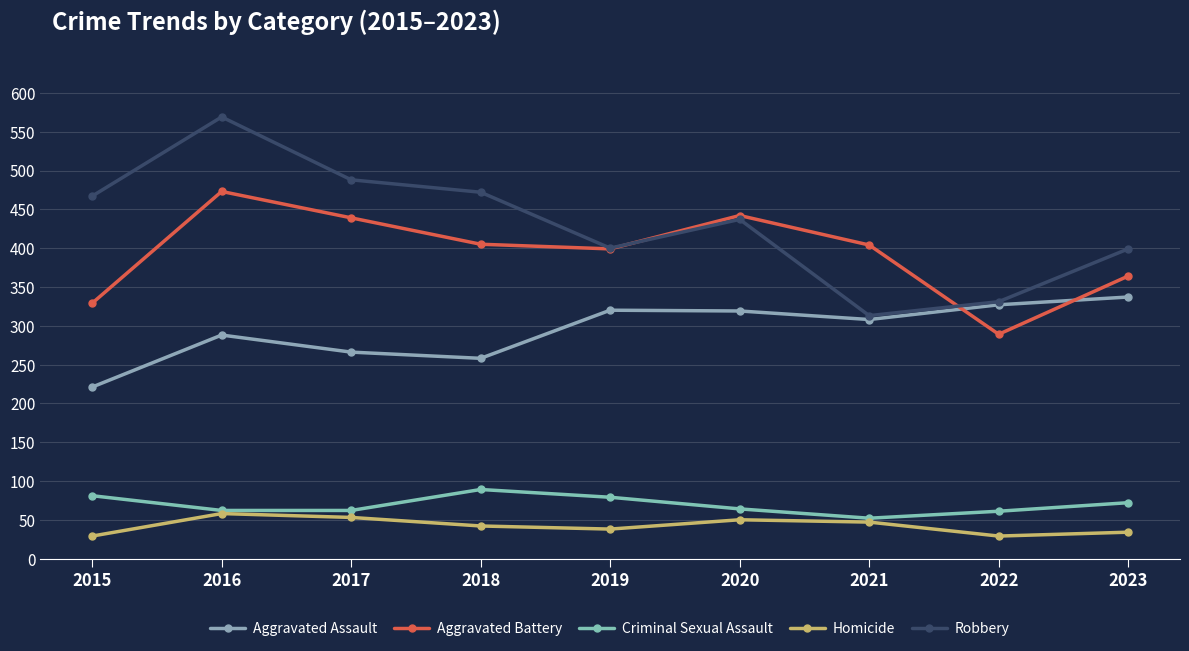

Where is the first local maximum for Criminal Sexual Assault?

2018